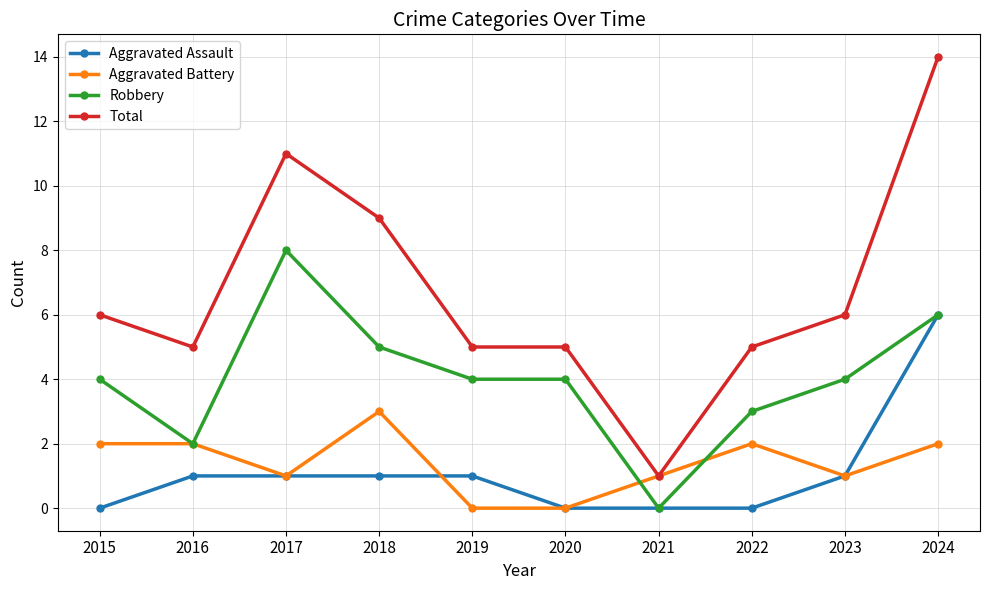

What are all the series names shown in the legend?

Aggravated Assault, Aggravated Battery, Robbery, Total